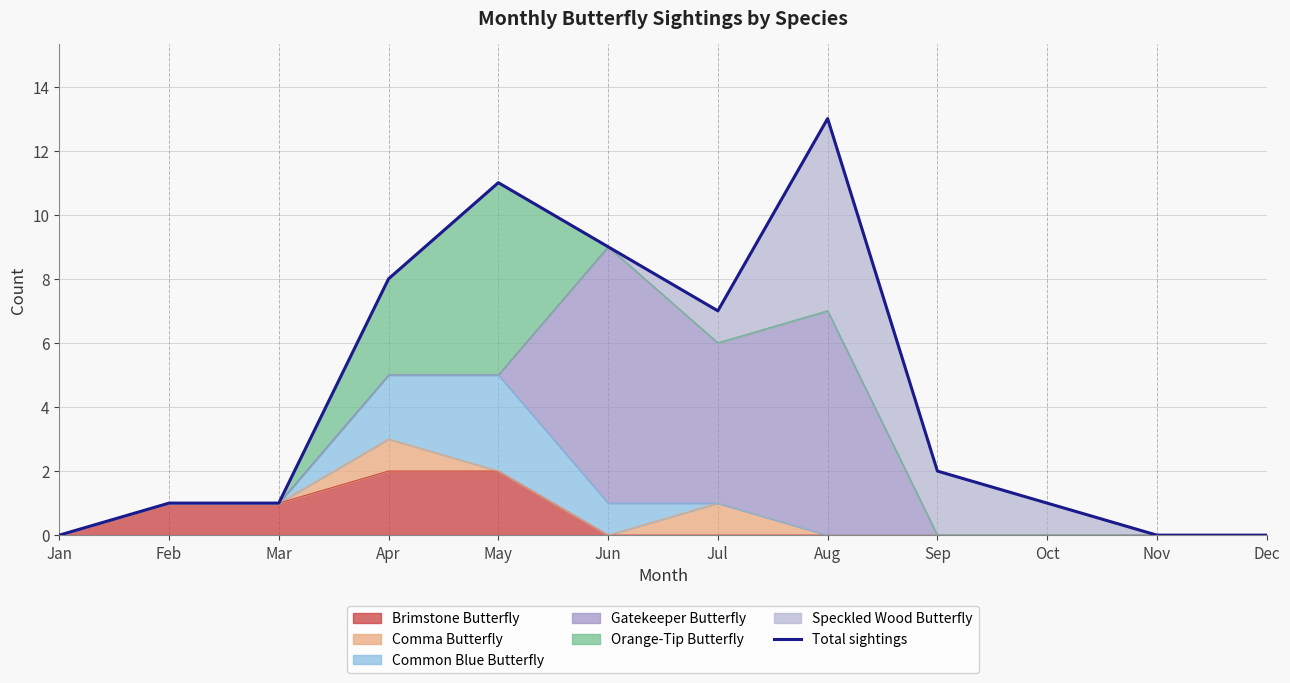

True or false: the data shows 11 at Jul.

False